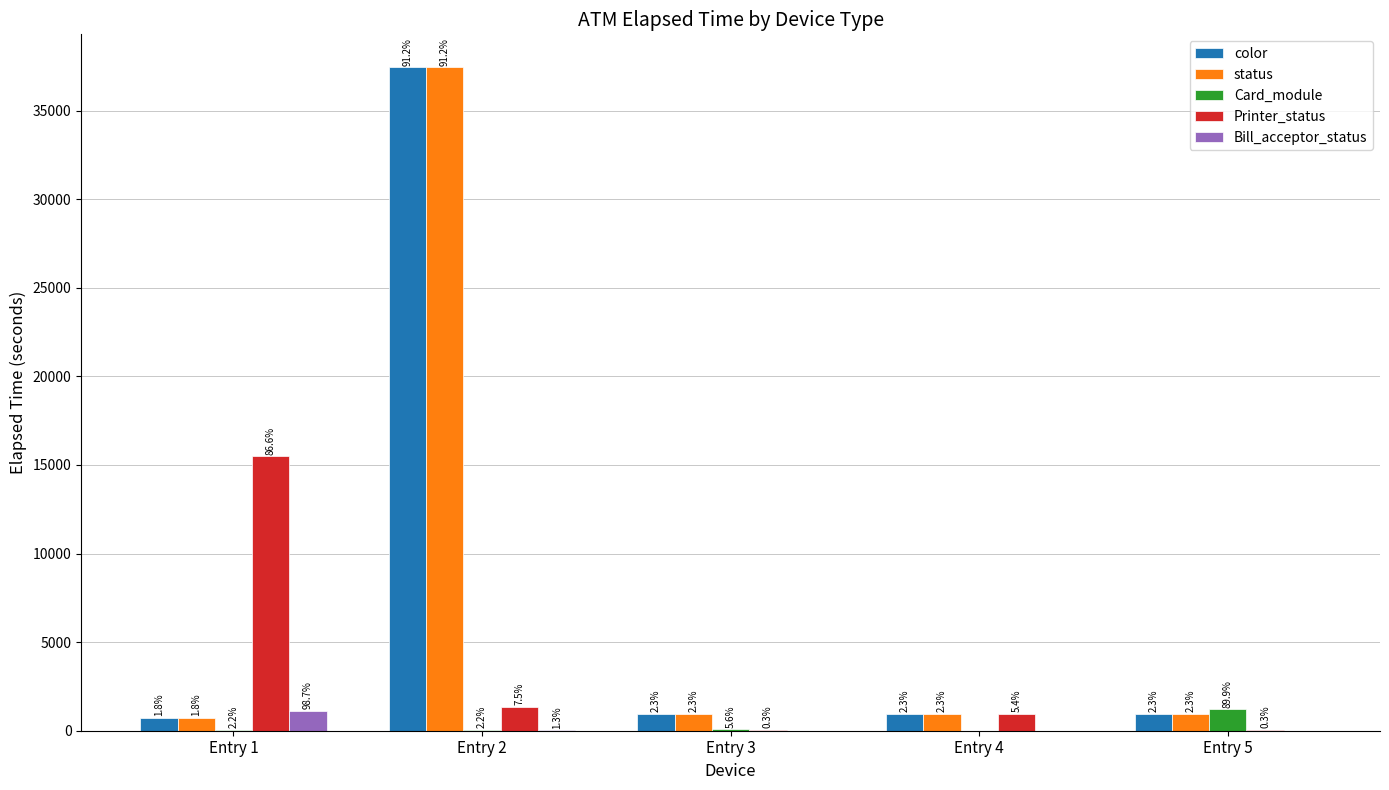

How many groups of bars are there?

5